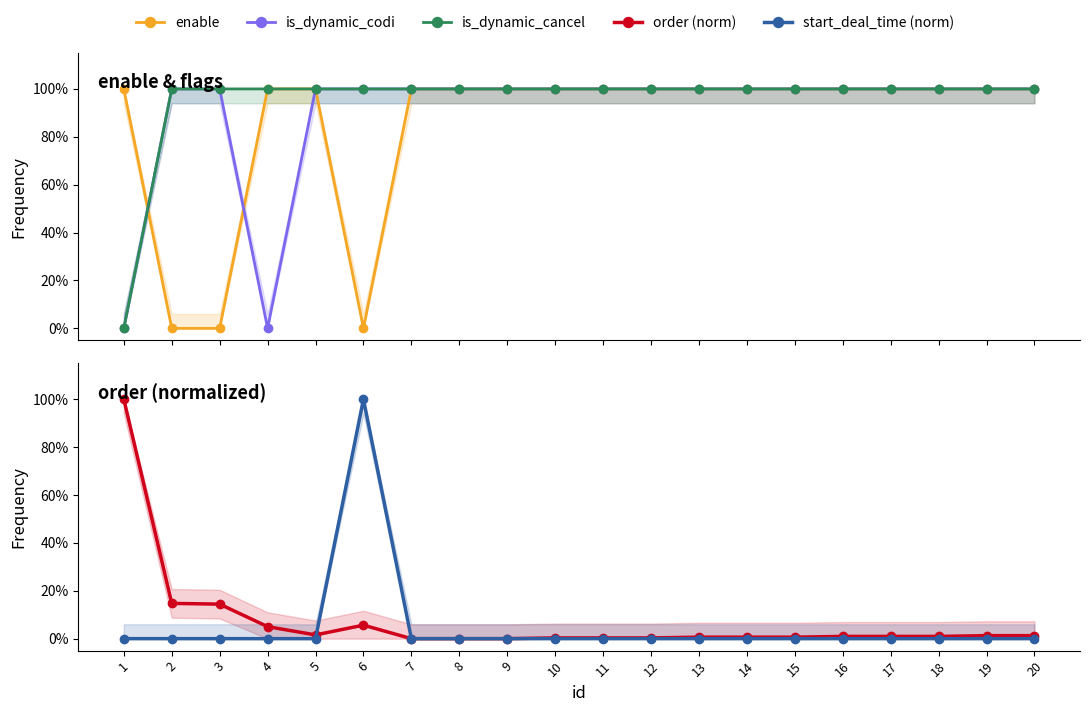

How many interior local valleys does the is_dynamic_codi series have?

1